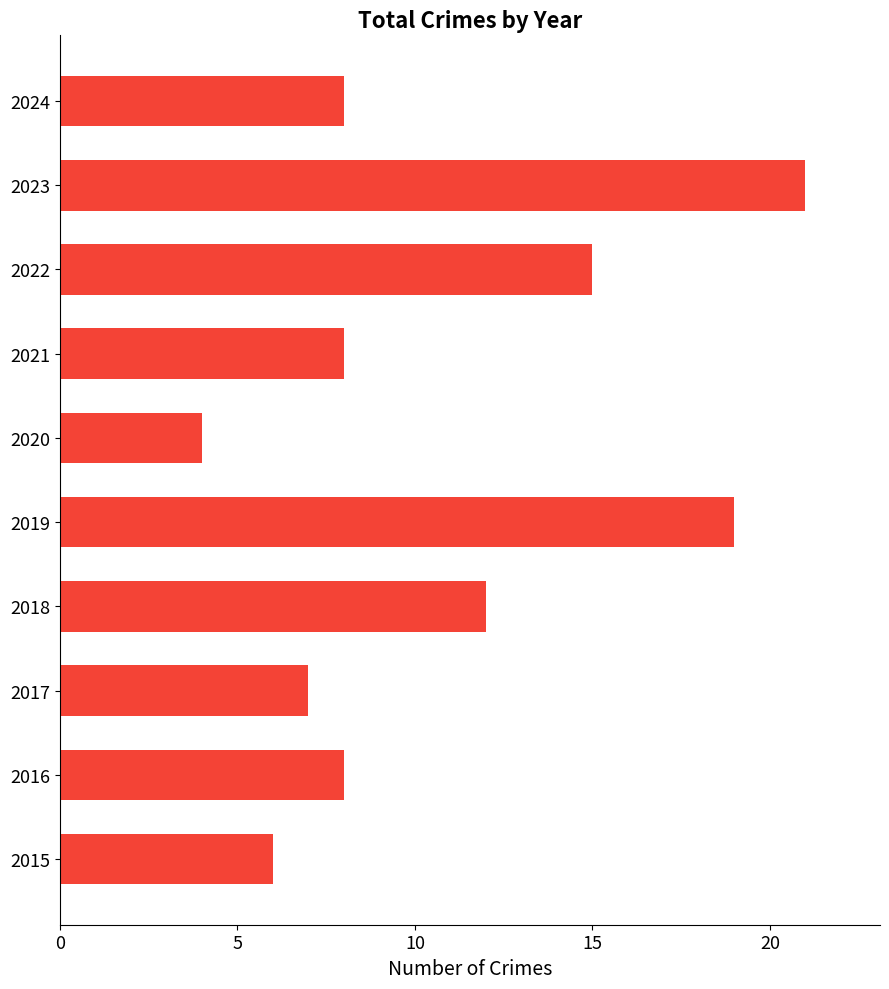

How many distinct data groups are displayed?

1